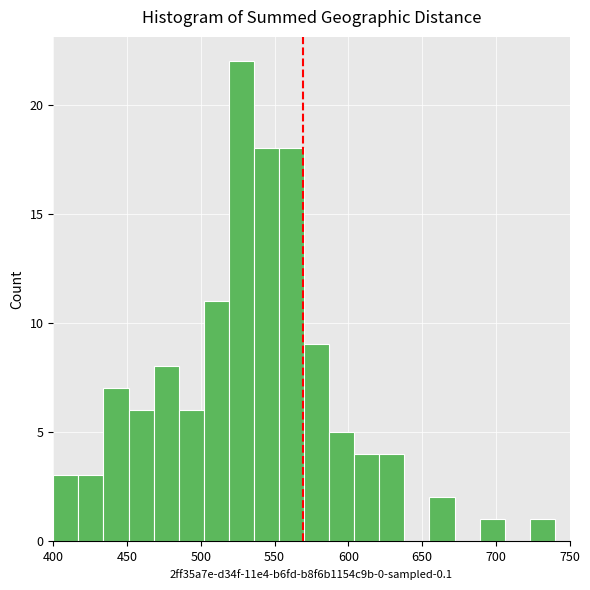

Read against the x-axis, roughly where is the centre of the tallest bar?

530